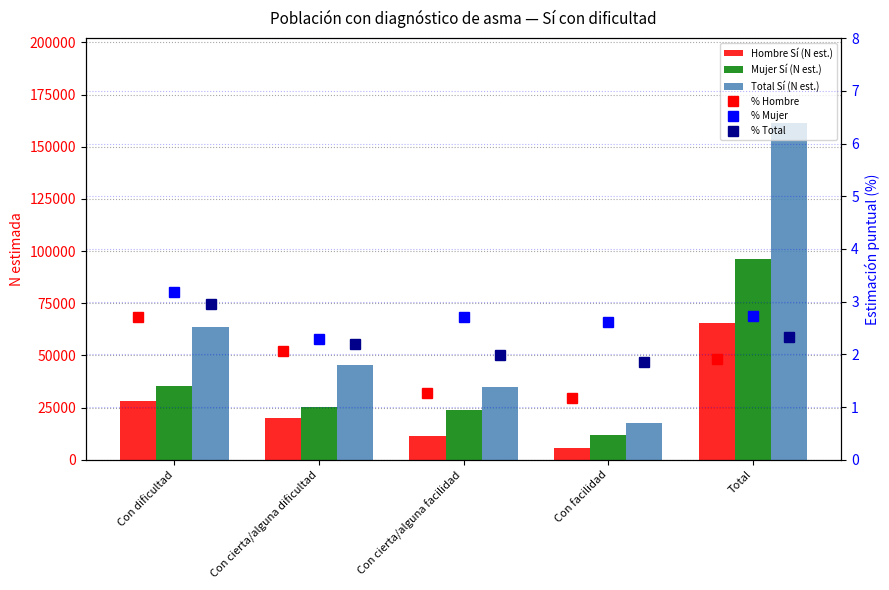

What is the average value of the % Hombre series?

1.8